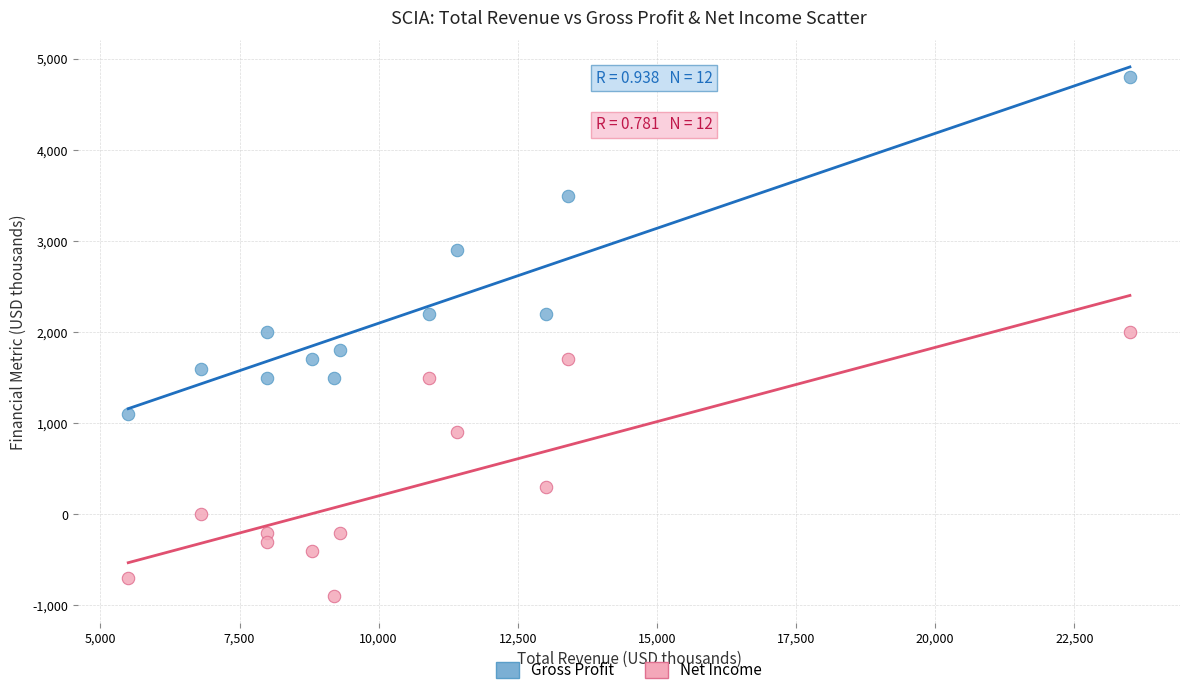

What are all the series names shown in the legend?

Gross Profit, Net Income